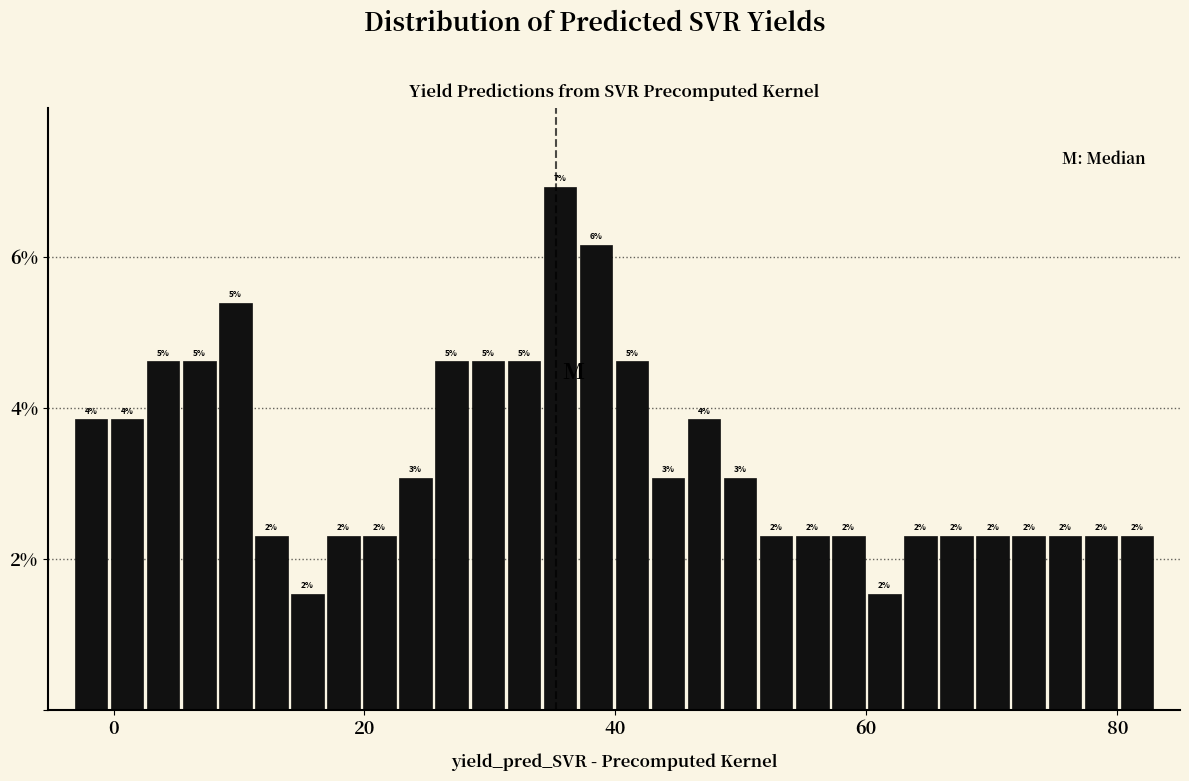

Around what value on the x-axis is the tallest bar? Give the approximate position of its centre, as read against the axis.

36